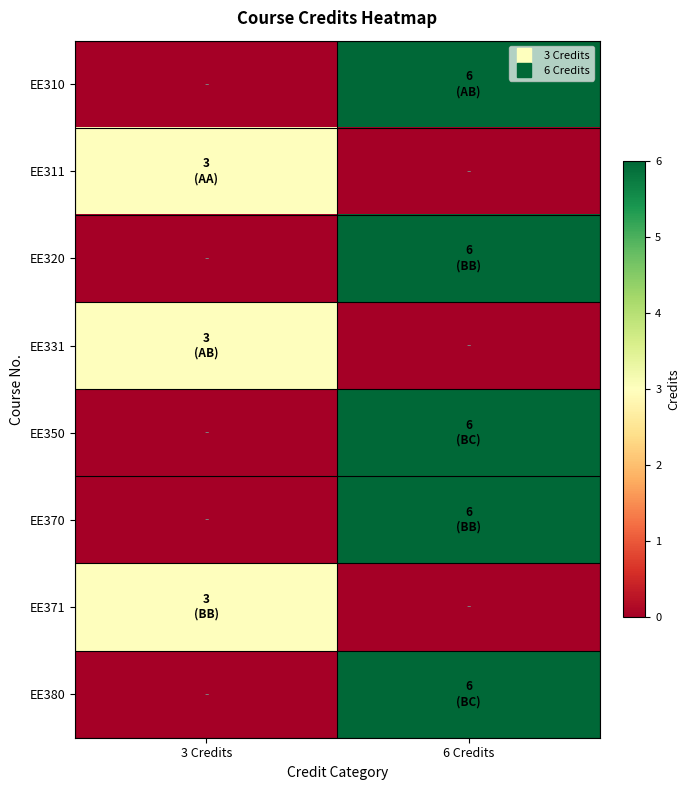

Reading right to left, what are all the values shown in this chart?

EE310: 6 Credits=6	3 Credits=0
EE311: 6 Credits=0	3 Credits=3
EE320: 6 Credits=6	3 Credits=0
EE331: 6 Credits=0	3 Credits=3
EE350: 6 Credits=6	3 Credits=0
EE370: 6 Credits=6	3 Credits=0
EE371: 6 Credits=0	3 Credits=3
EE380: 6 Credits=6	3 Credits=0